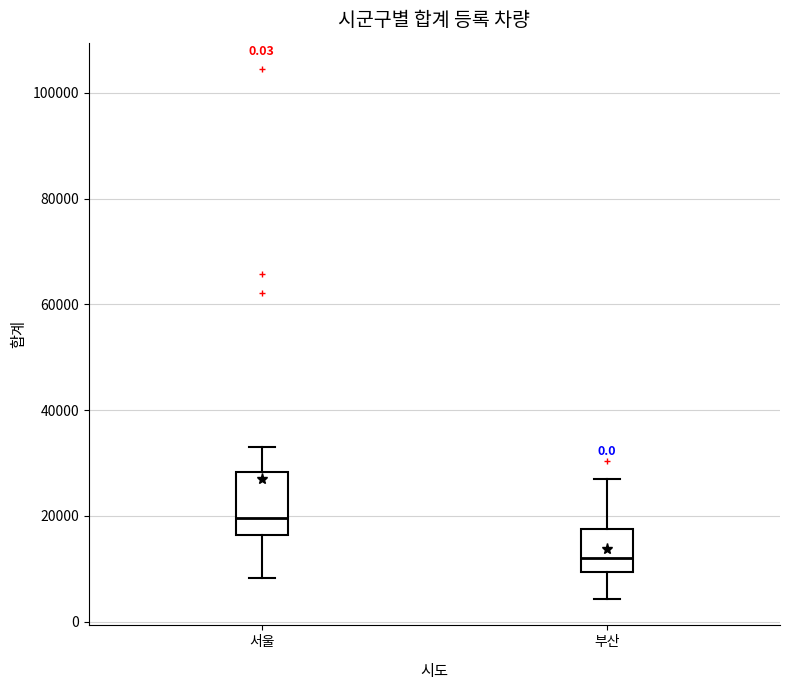

Reading left to right, read every box against the y-axis: the position of its median line, the range the box covers, and the ends of its whiskers. The values are not printed on the chart, so give them approximately, as read against the axis.

서울: median 20000, box 16000 to 28000, whiskers 8000 to 34000
부산: median 12000, box 10000 to 18000, whiskers 4000 to 26000